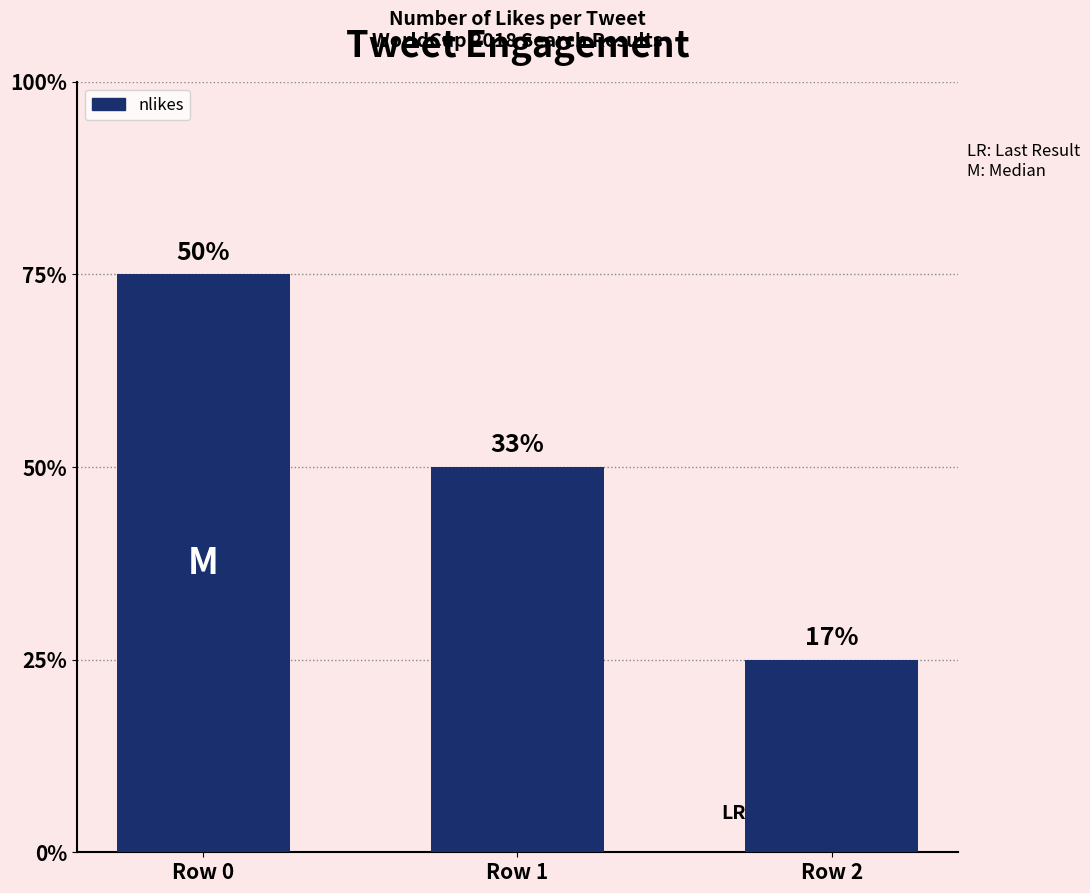

Is it true that the value at Row 1 is 2?

True